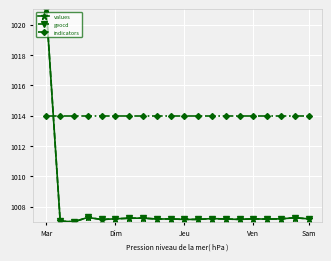

What is the value of the geocd point at the 5th from the left?

1007.2